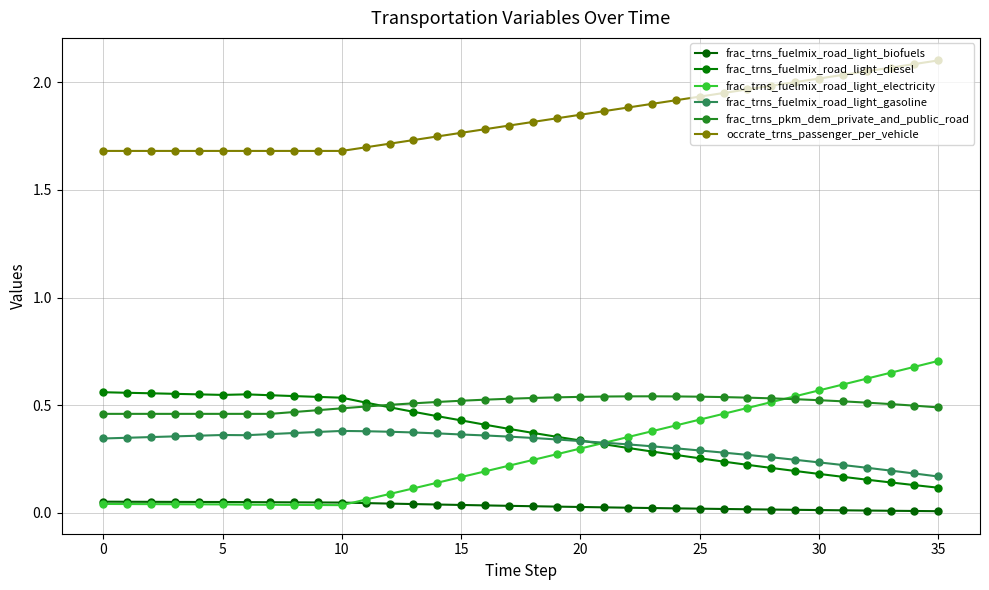

Count the number of categories in the chart.

36